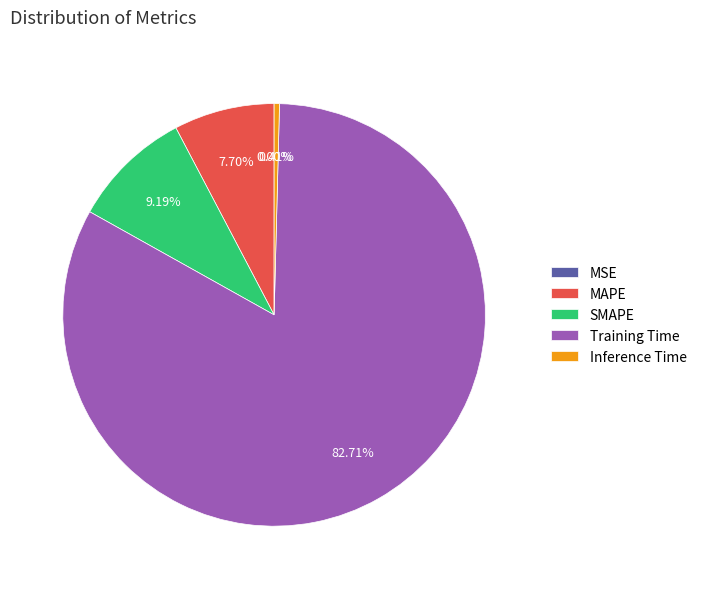

Is there a majority slice in this chart?

Yes